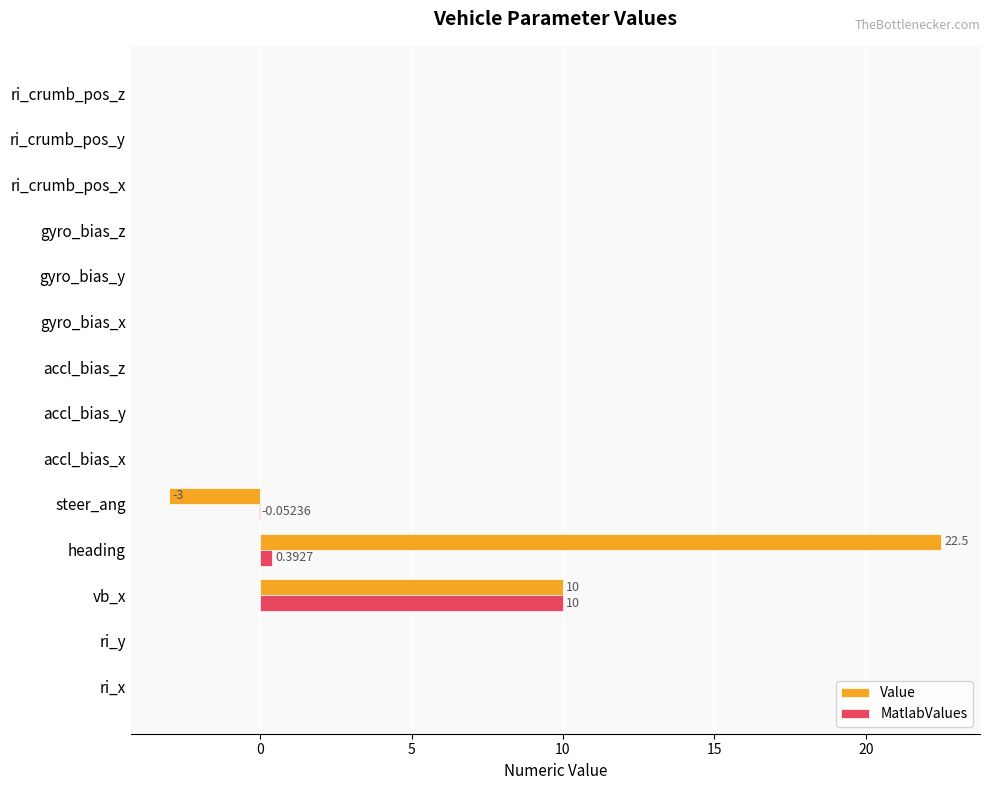

At which label does MatlabValues reach its peak?

vb_x